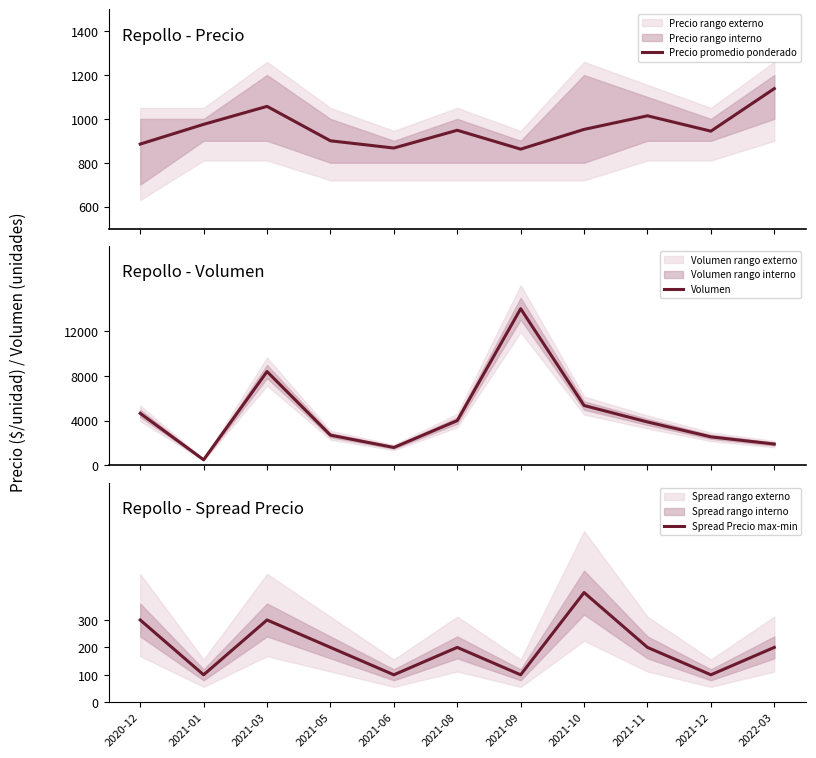

True or false: Spread Precio max-min and Volumen intersect in this chart.

False